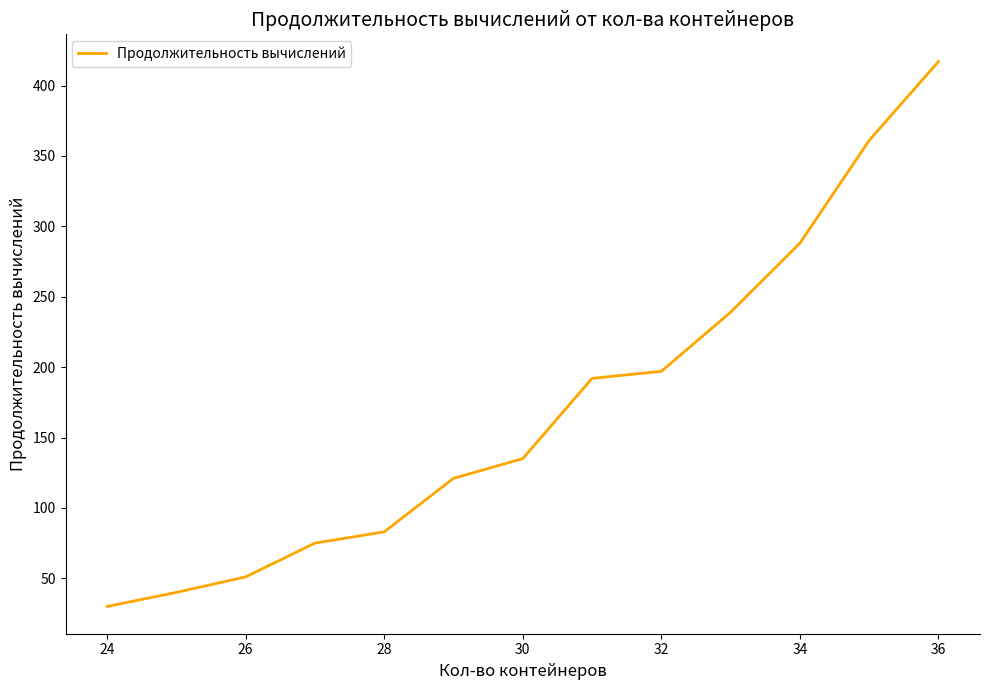

What is the greatest value displayed?

417